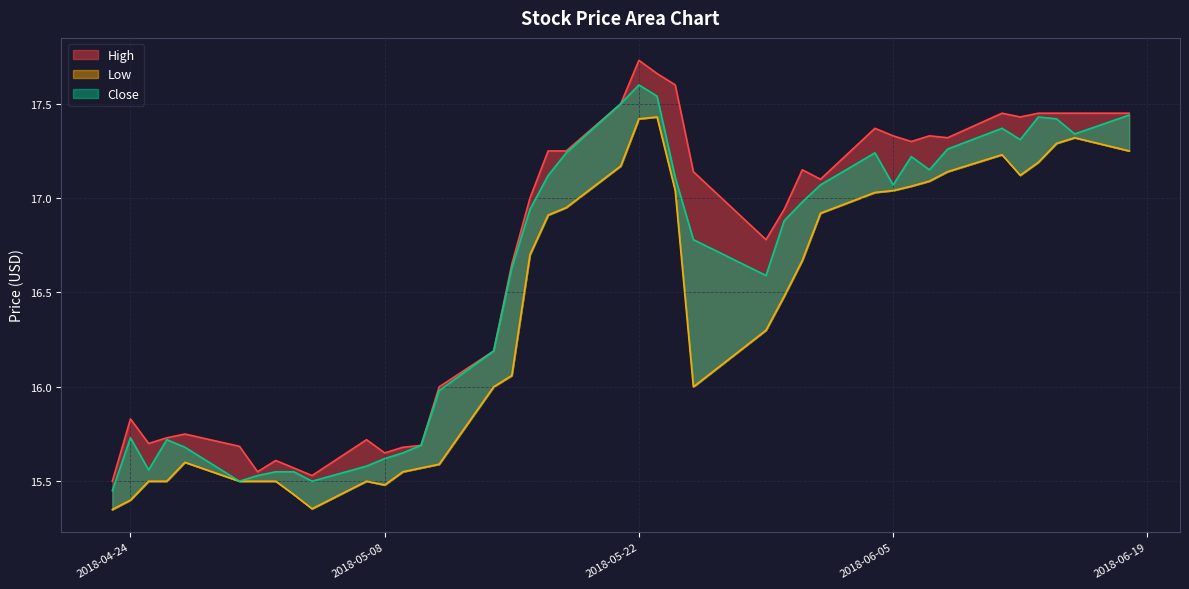

True or false: Low and High cross at least once.

False